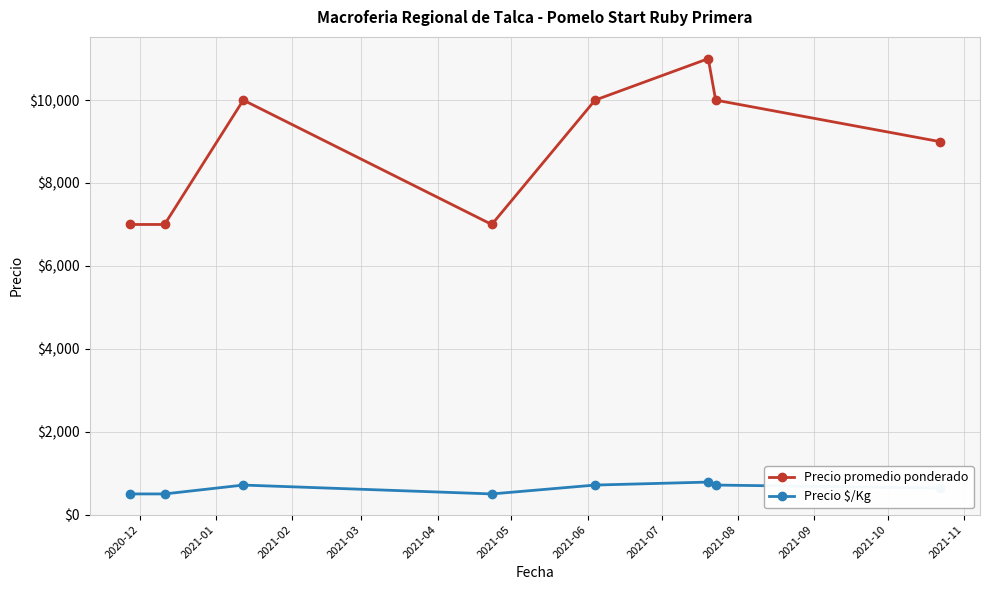

What is the sum of all Precio promedio ponderado values?

71000